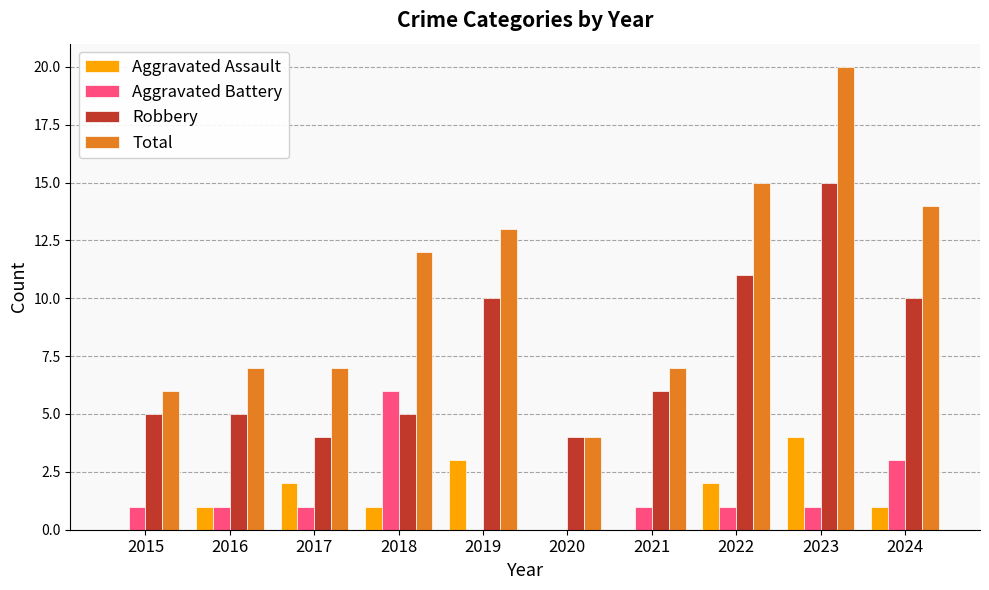

What are all the series names shown in the legend?

Aggravated Assault, Aggravated Battery, Robbery, Total